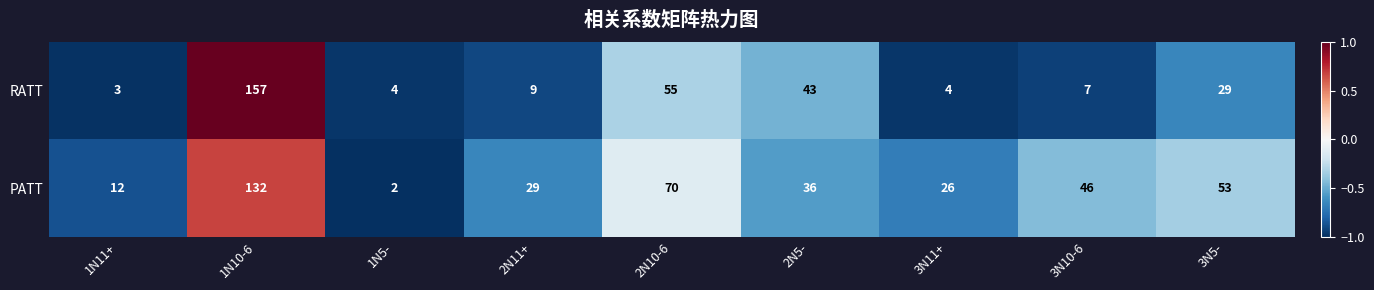

List the series in order of their overall mean, highest first.

PATT, RATT